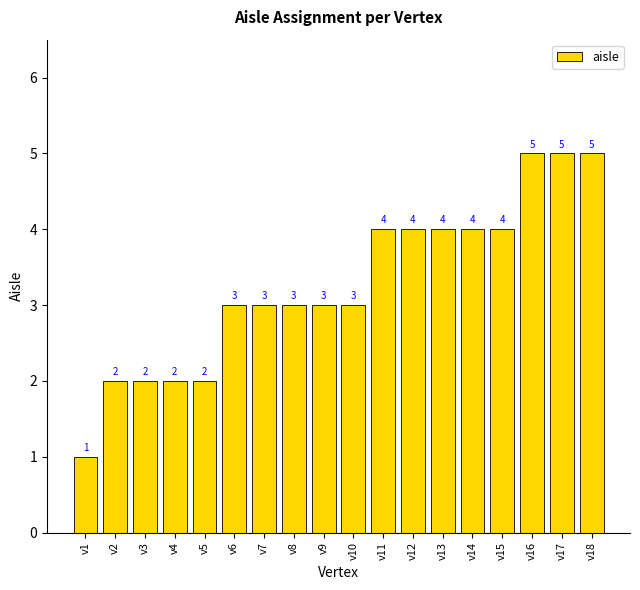

What is the sum of the values at v10 and v11?

7